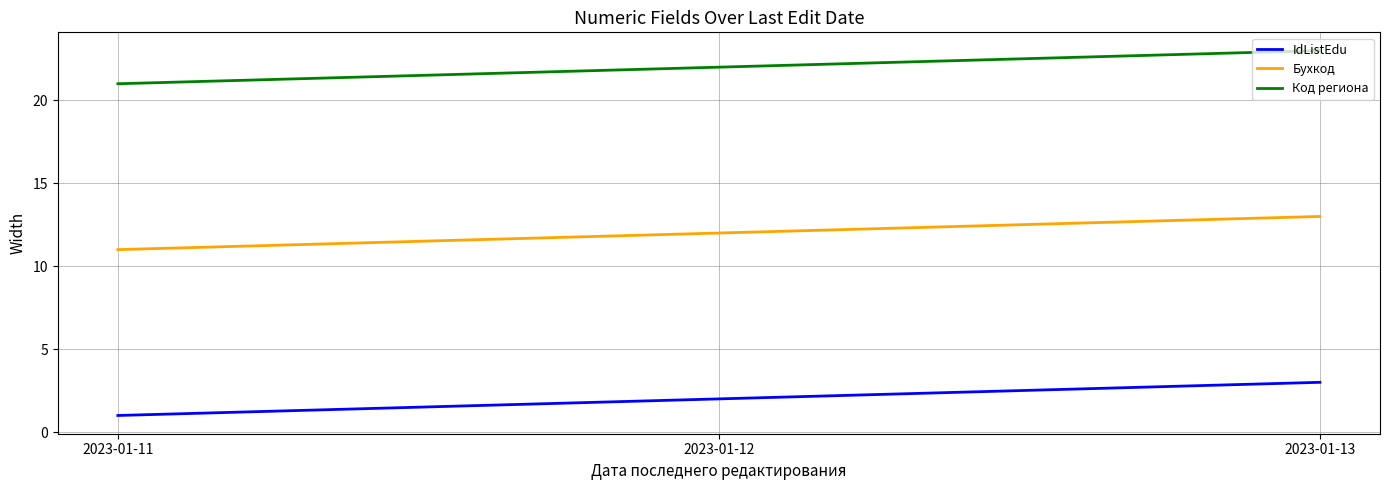

Rank the series by their maximum value, from lowest to highest.

IdListEdu, Бухкод, Код региона